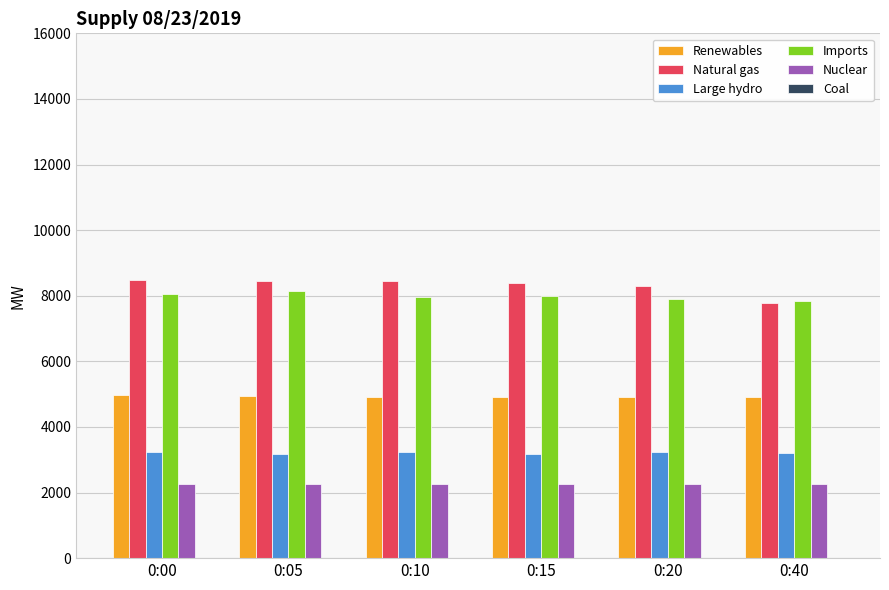

The value of Imports at 0:05 is 8148. True or false?

True